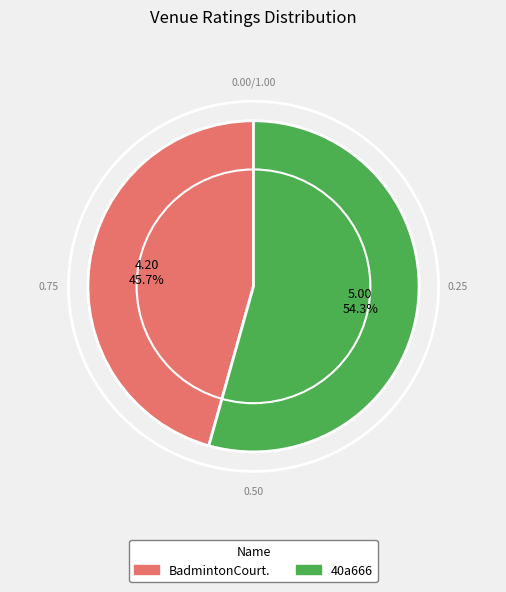

Rank the categories by value from lowest to highest.

BadmintonCourt., 40a666